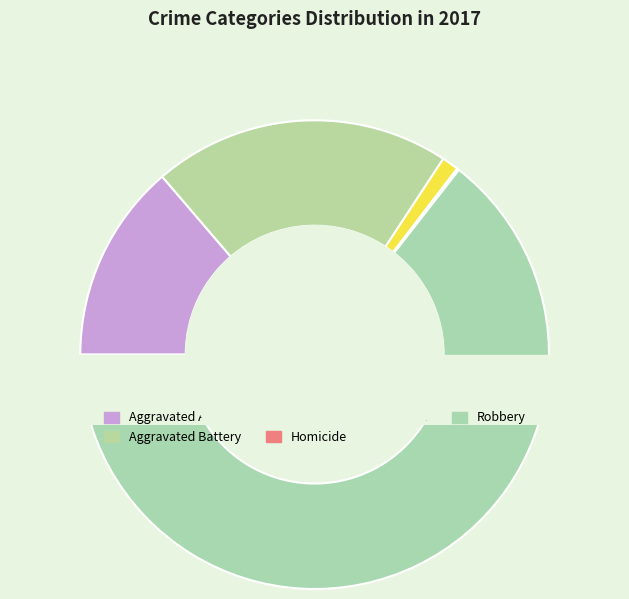

Rank the categories by value from lowest to highest.

Homicide, Criminal Sexual Assault, Aggravated Assault, Aggravated Battery, Robbery